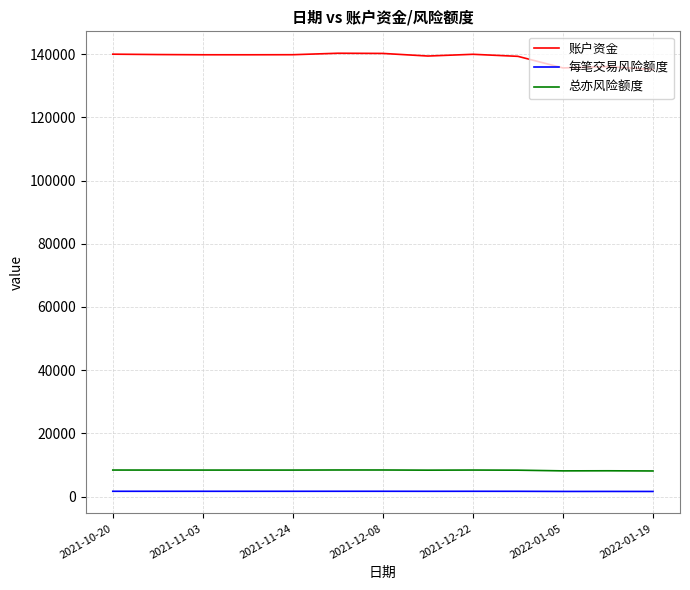

Which series has the largest range (max minus min)?

账户资金